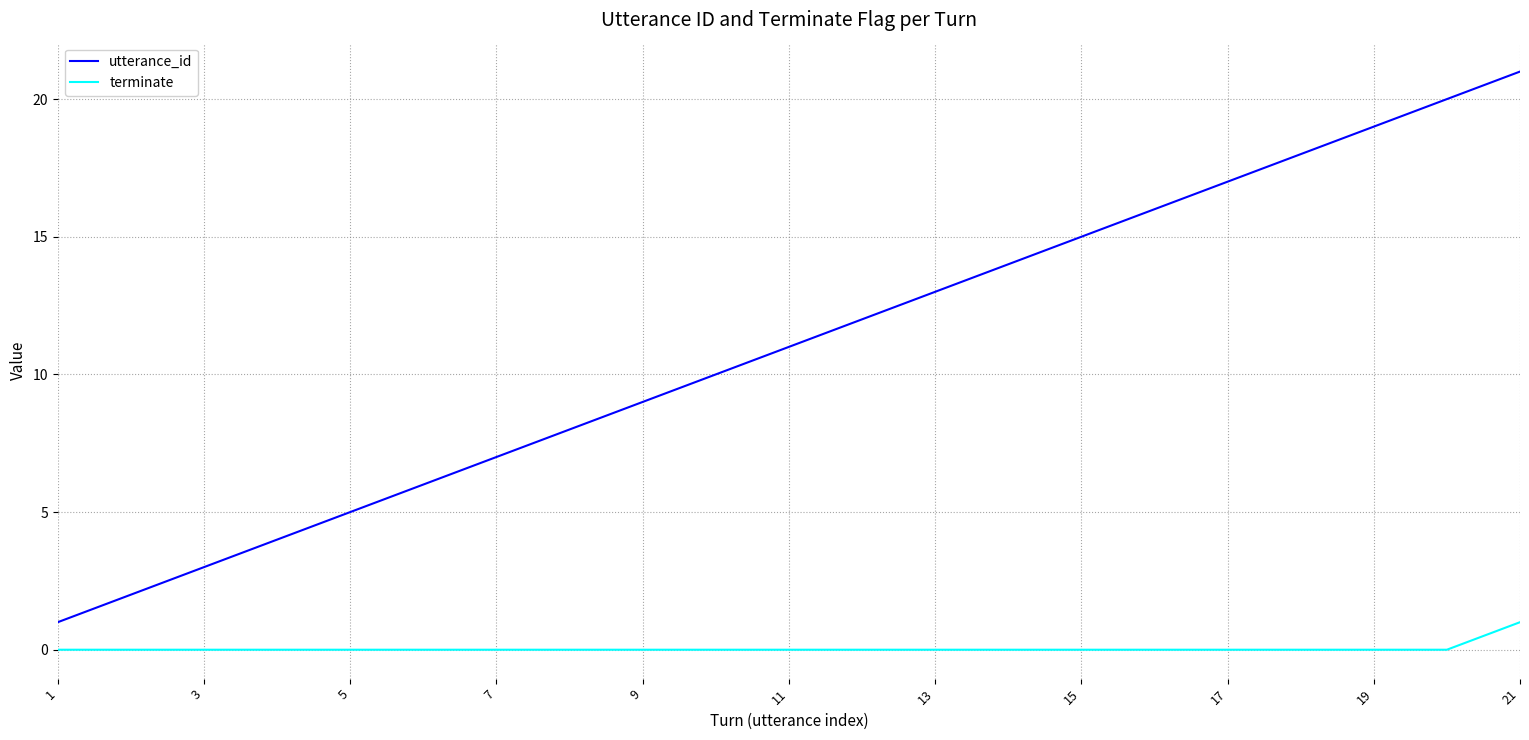

Which series has the widest spread of values?

utterance_id